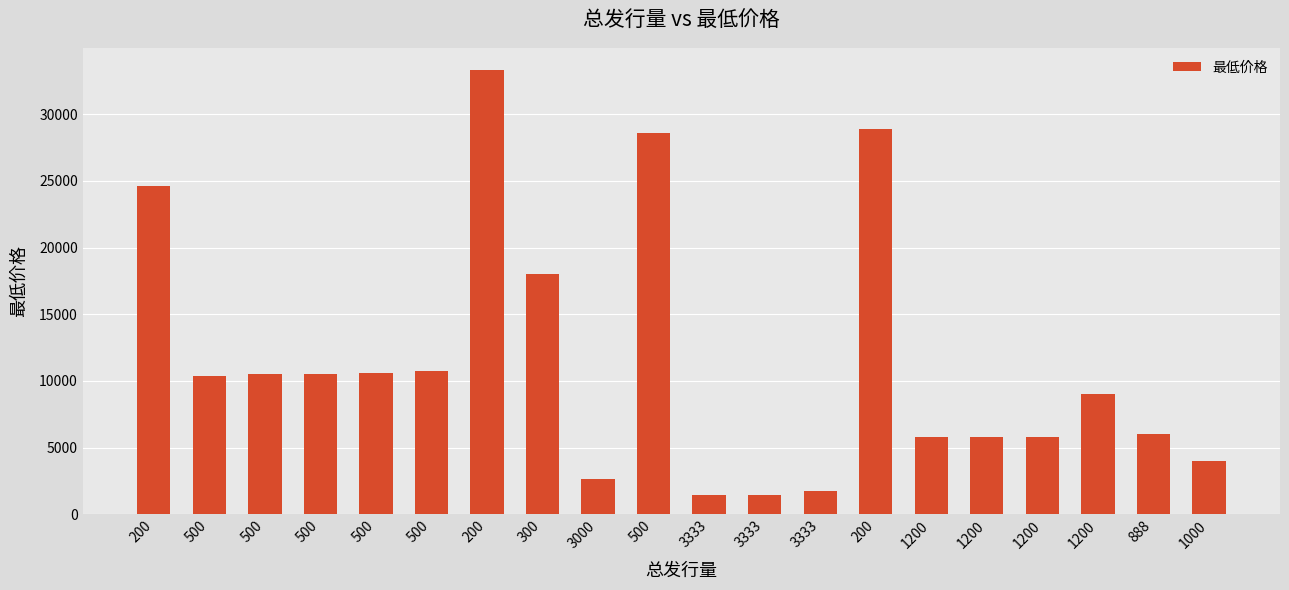

How many series are shown in this chart?

1